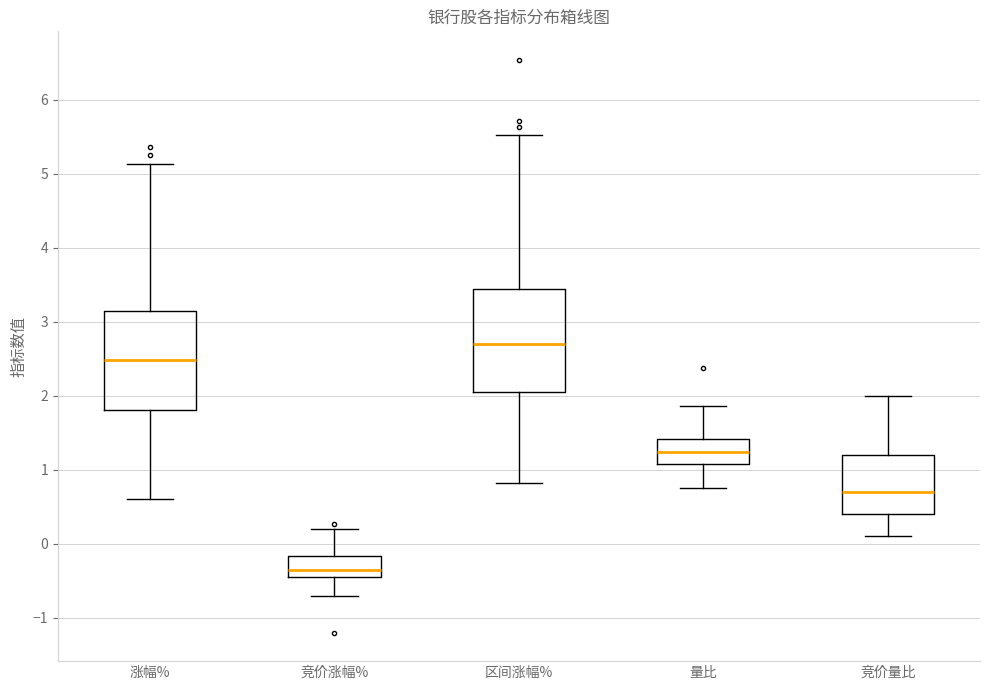

Which box's median line is the highest?

区间涨幅%